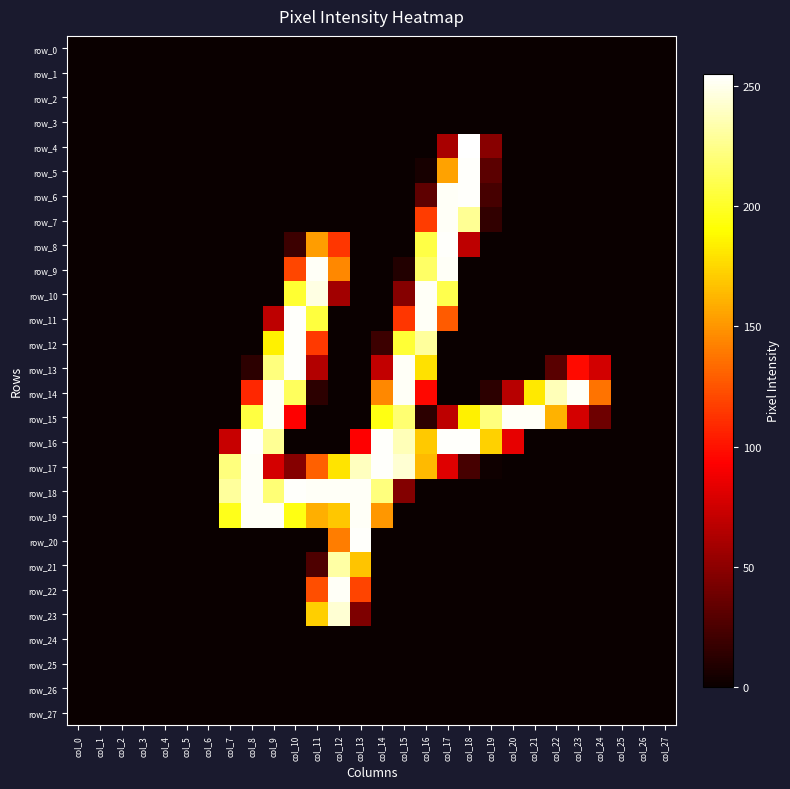

Is it true that row_14 equals 237 at col_22?

True